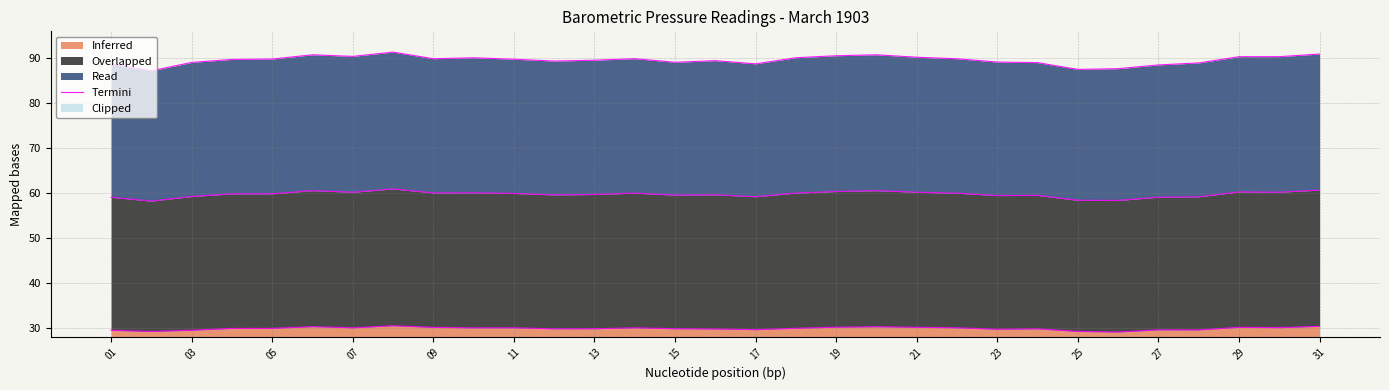

Is it true that Inferred equals 52.5 at 17?

False